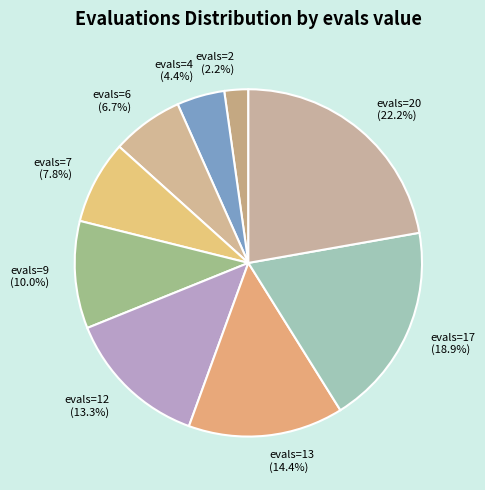

Is evals=6 the majority of the pie?

No